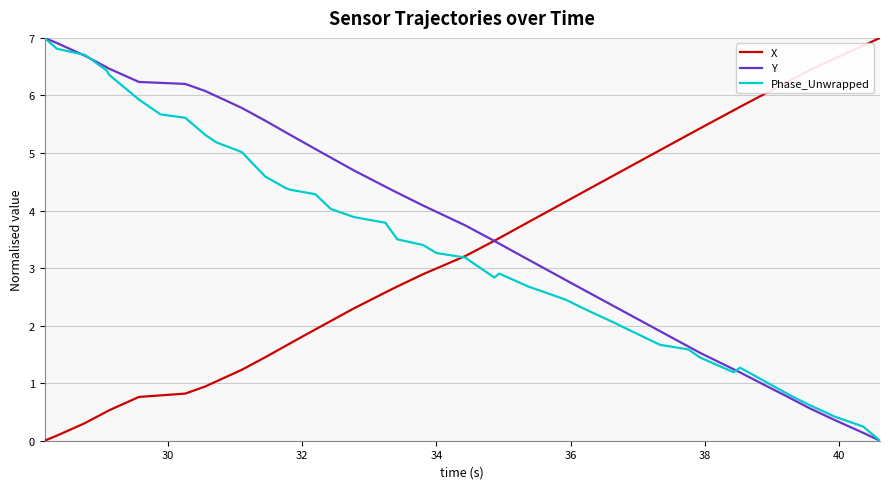

What is the maximum value shown in the chart?

7.0